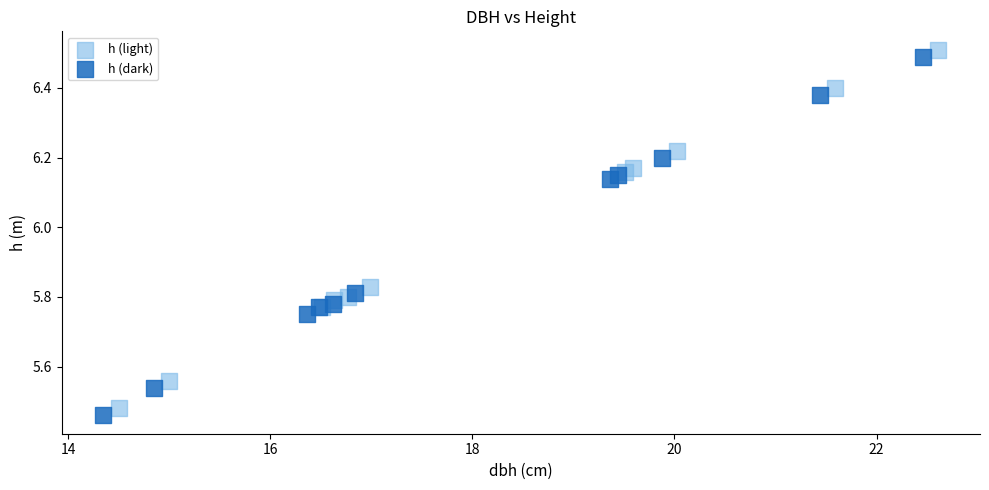

Which series contains the lowest Y value?

h (dark)